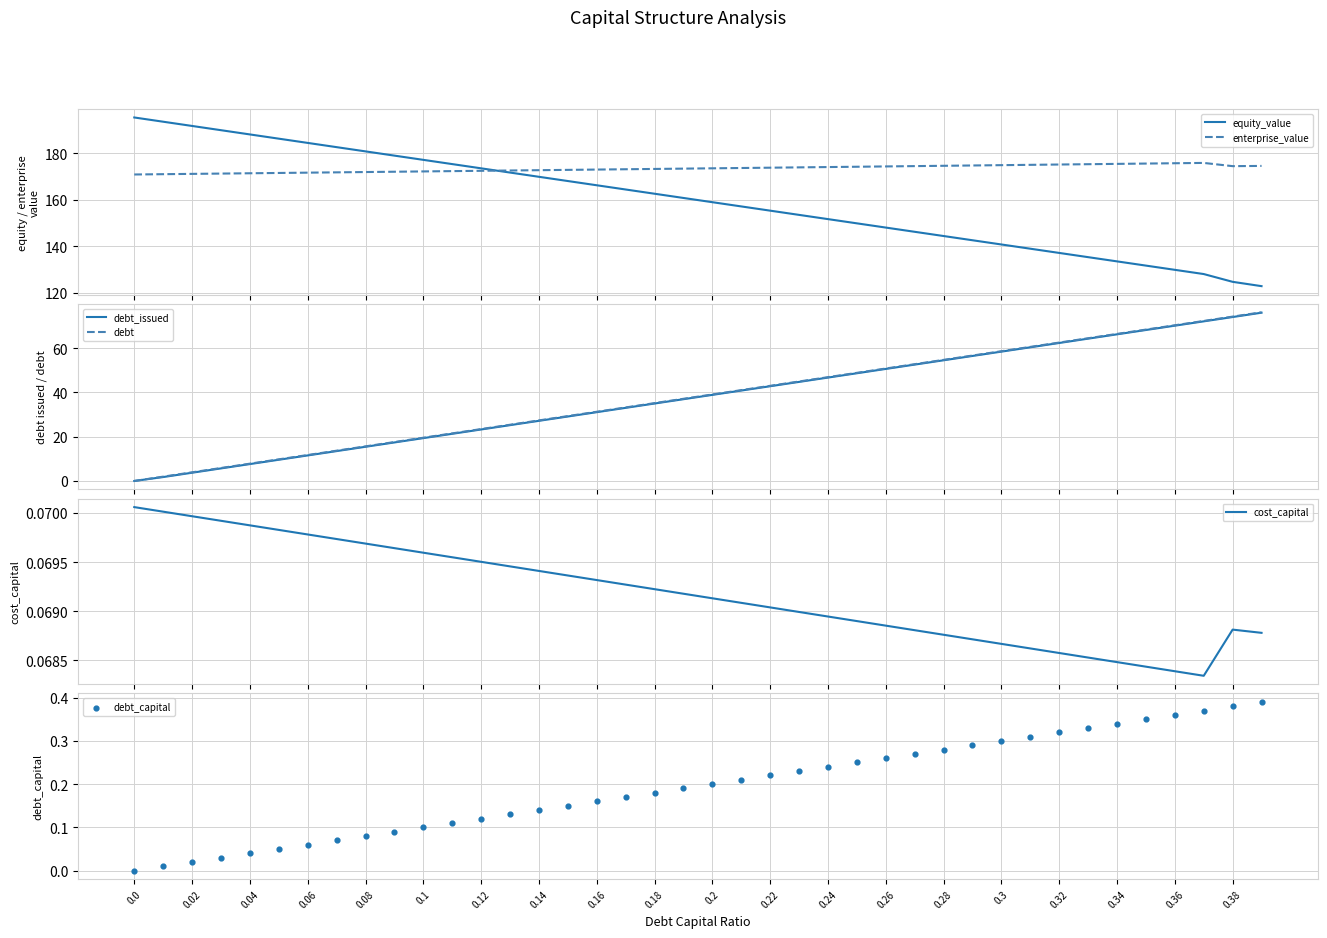

Which series has the largest Y range (max minus min)?

debt